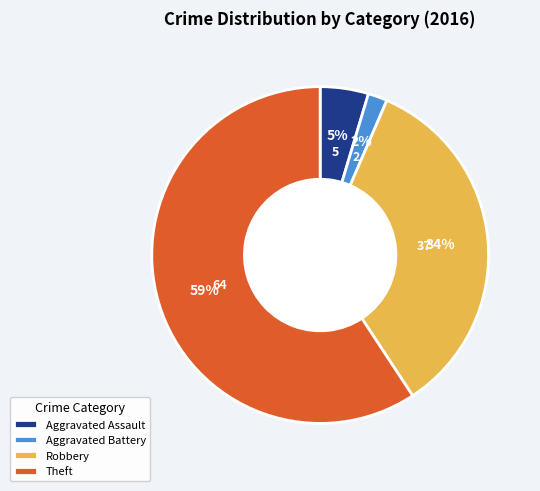

Which category accounts for the majority?

Theft